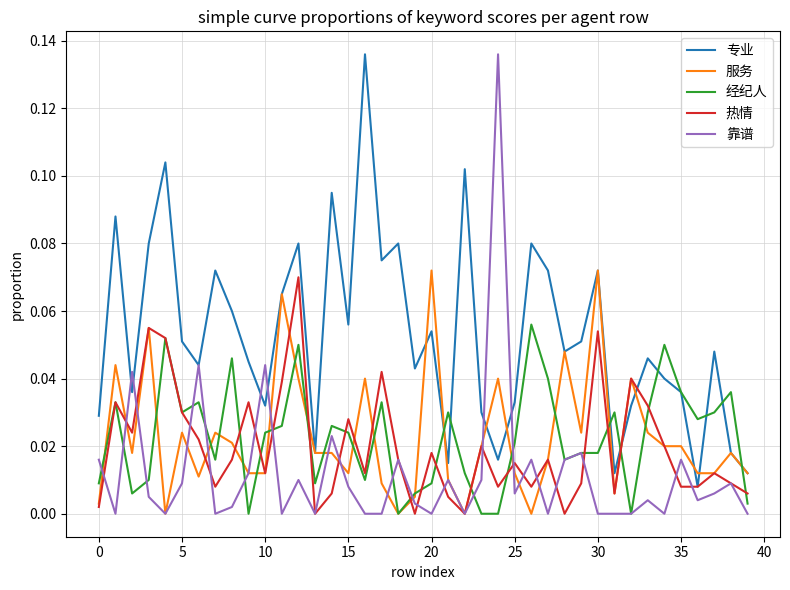

Which series has the largest total across all categories?

专业